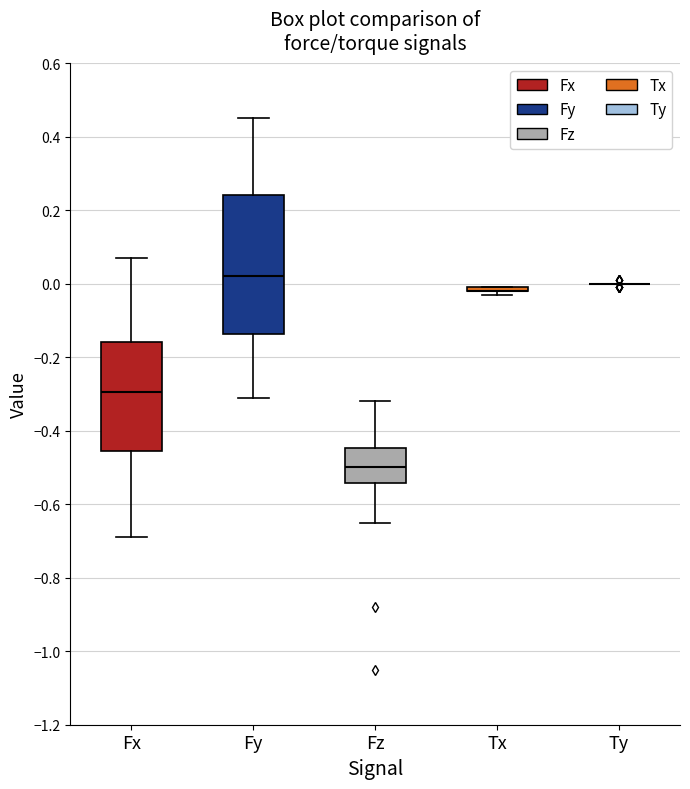

Reading left to right, transcribe this box plot: for each box, give where its median line is, the range the box spans, and where its two whiskers end, as read against the y-axis. The values are not printed on the chart, so give them approximately, as read against the axis.

Fx: median -0.30, box -0.46 to -0.16, whiskers -0.68 to 0.08
Fy: median 0.02, box -0.14 to 0.24, whiskers -0.30 to 0.46
Fz: median -0.50, box -0.54 to -0.44, whiskers -0.64 to -0.32
Tx: box collapsed to a line at -0.02, whiskers -0.02 to 0.00
Ty: box collapsed to a line at 0.00, whiskers 0.00 to 0.00